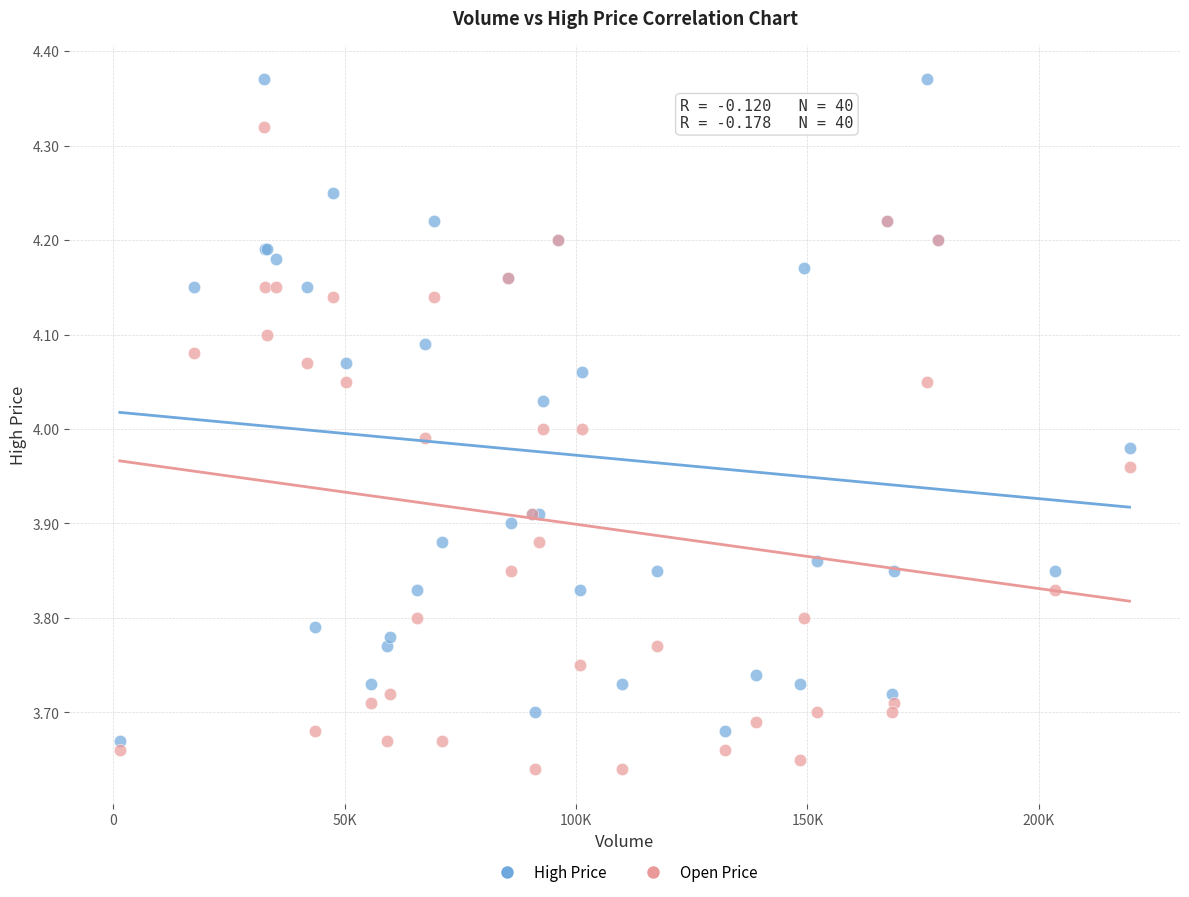

What is the X range (max minus min) for the scatter plot?

218200.0